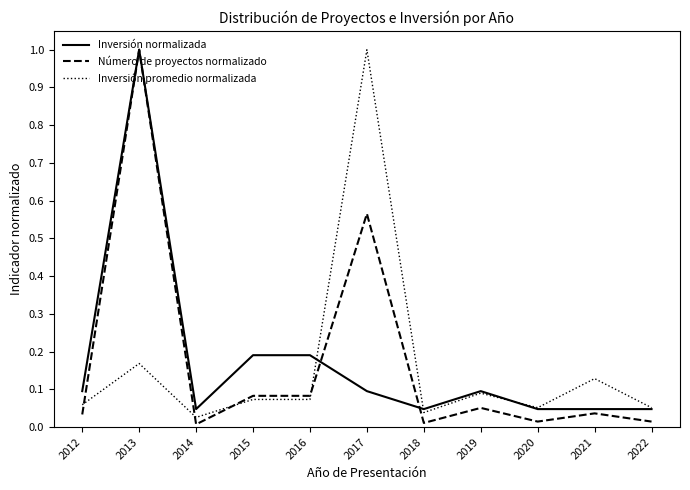

What is the highest value of the Inversión normalizada series?

1.0